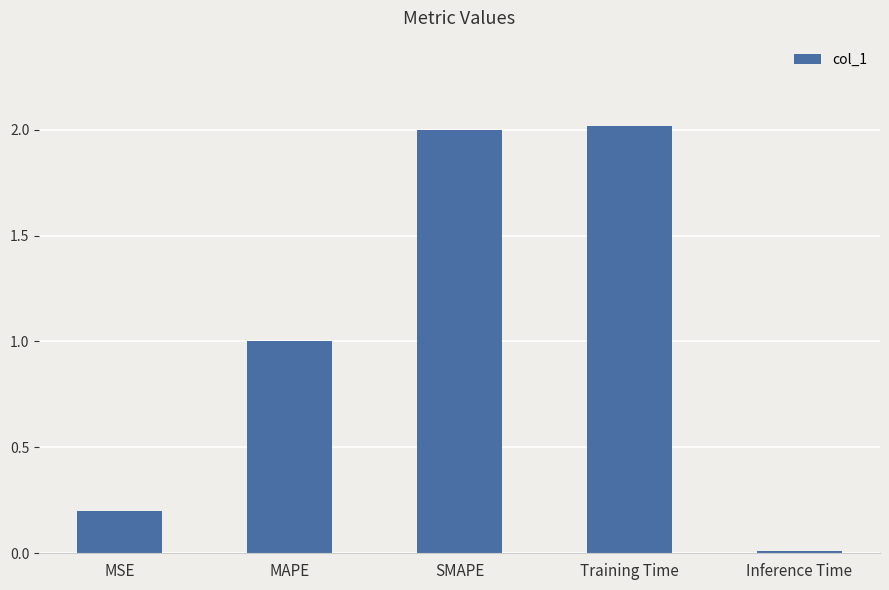

What is the value of the 1st bar from the left?

0.2